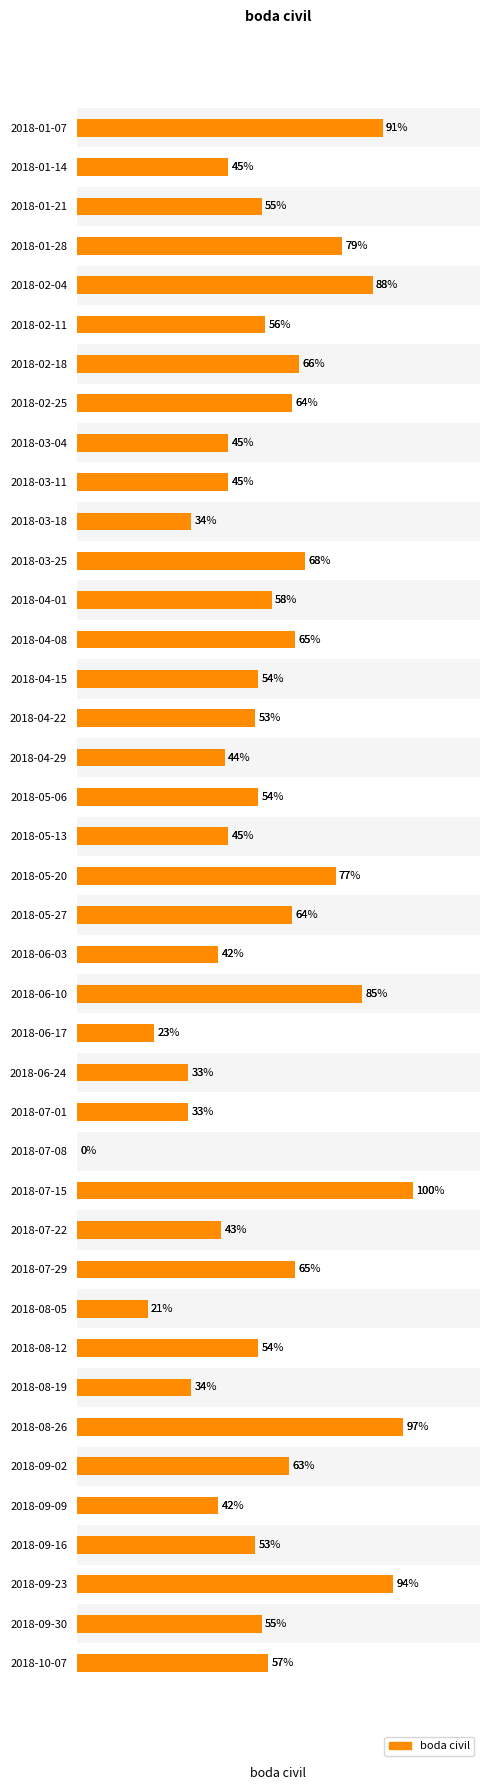

Reading left to right, transcribe all the data shown in this chart.

91	45	55	79	88	56	66	64	45	45	34	68	58	65	54	53	44	54	45	77	64	42	85	23	33	33	0	100	43	65	21	54	34	97	63	42	53	94	55	57